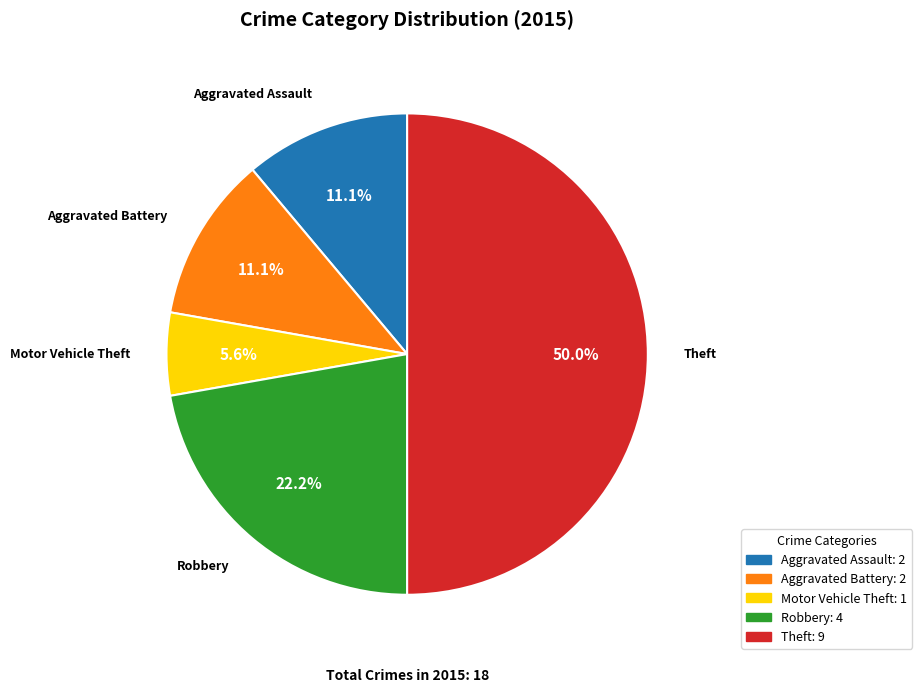

Does Robbery represent more than half of the total?

No